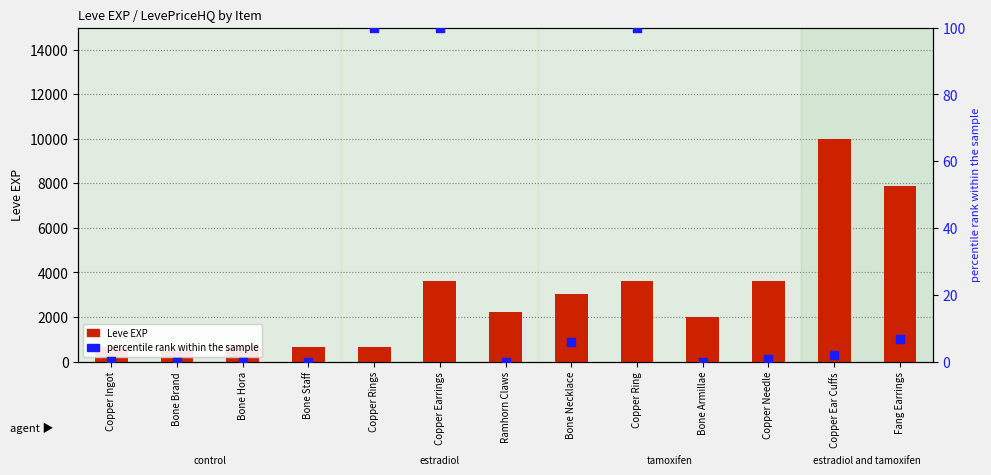

At how many categories does at least one series exceed 445?

13